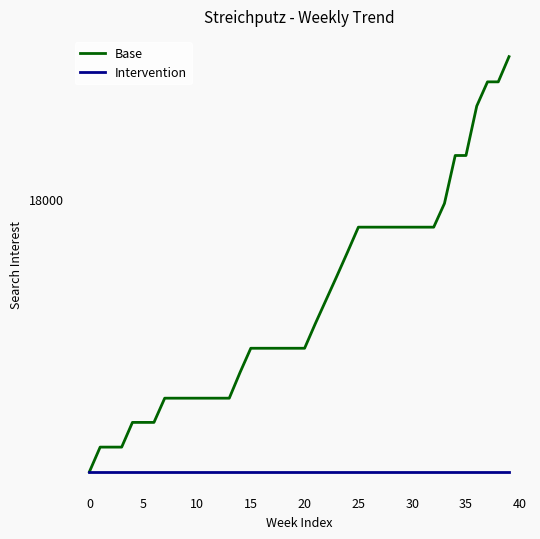

True or false: Base and Intervention cross at least once.

False